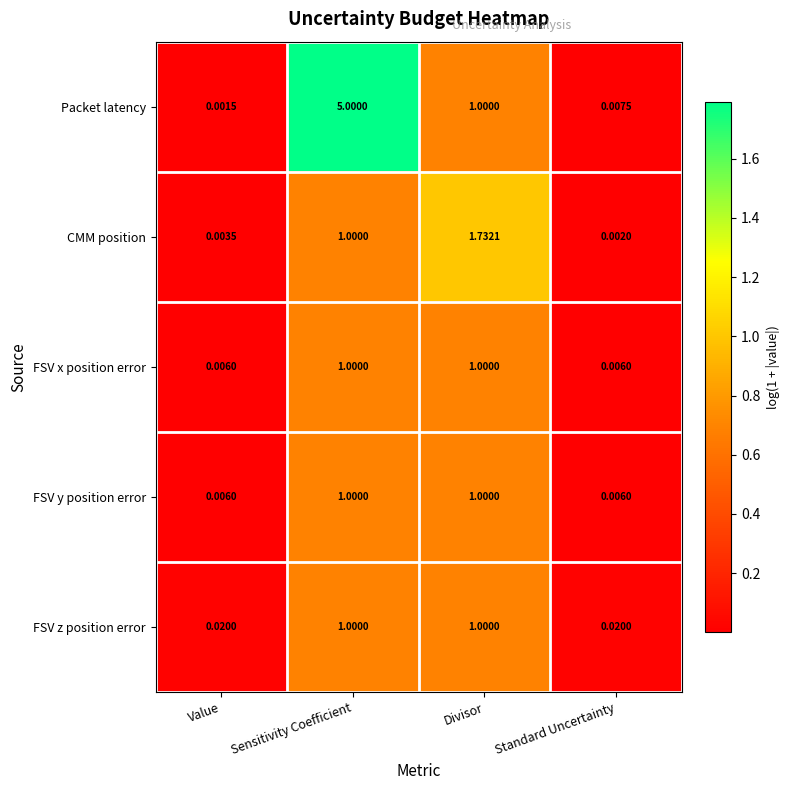

Which series has the largest total across all categories?

Packet latency